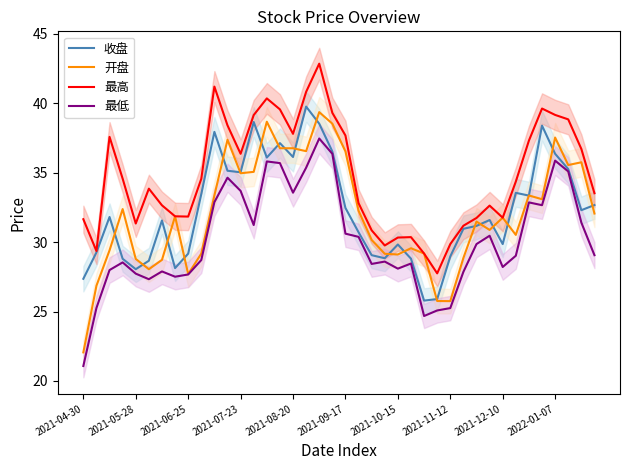

Where is the first local minimum for 收盘?

2021-05-28